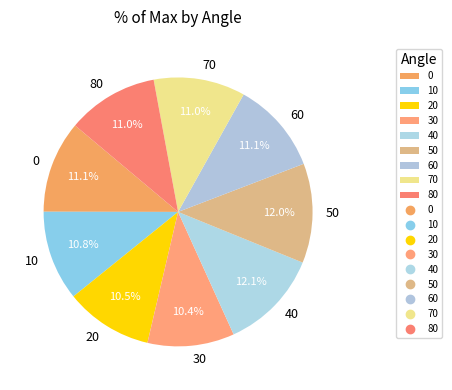

To the nearest percent, what is the average slice percentage?

11%